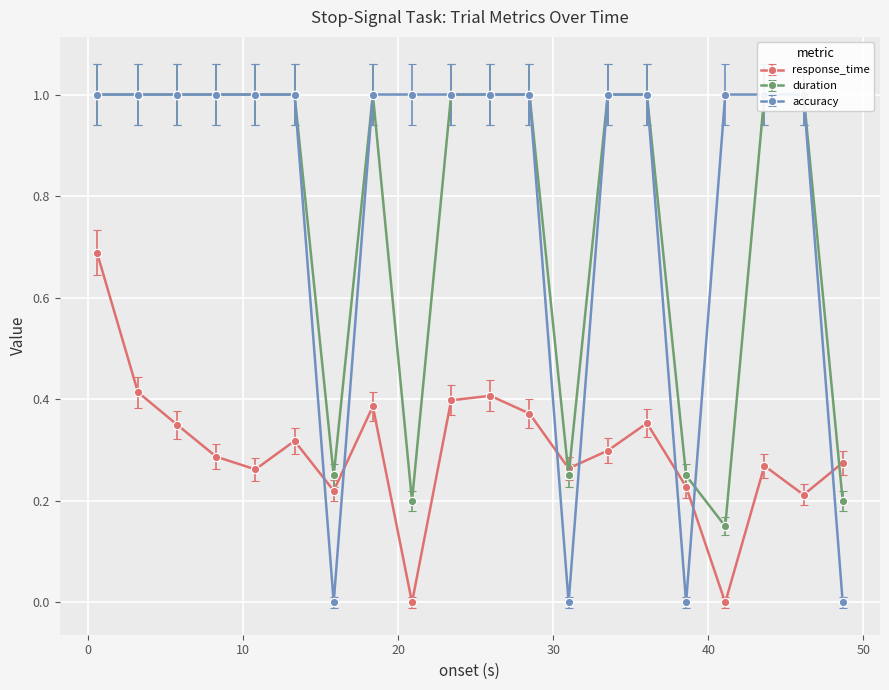

True or false: duration and accuracy intersect in this chart.

True